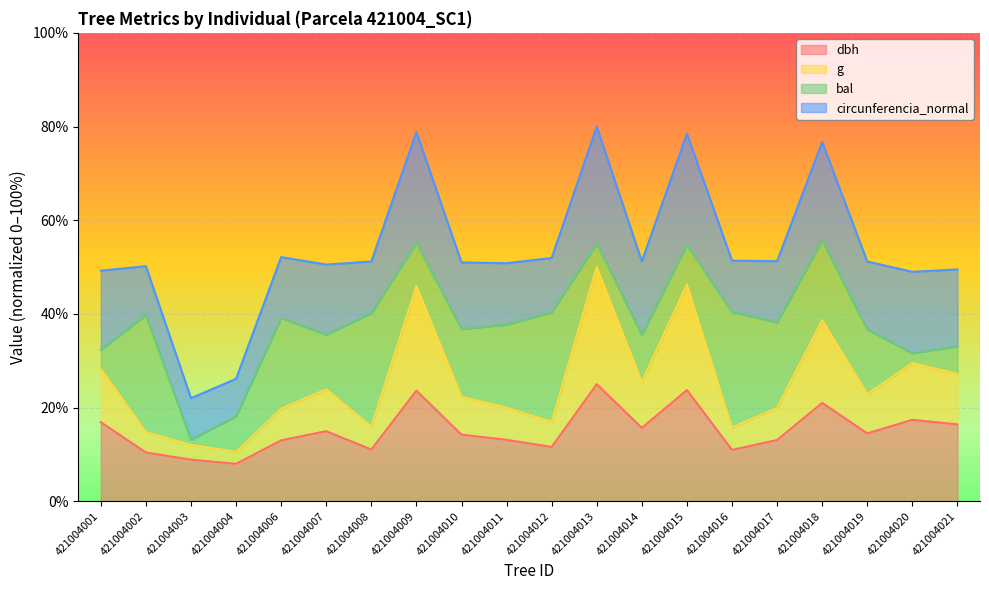

The g series shows 27.1 at 421004012. True or false?

False